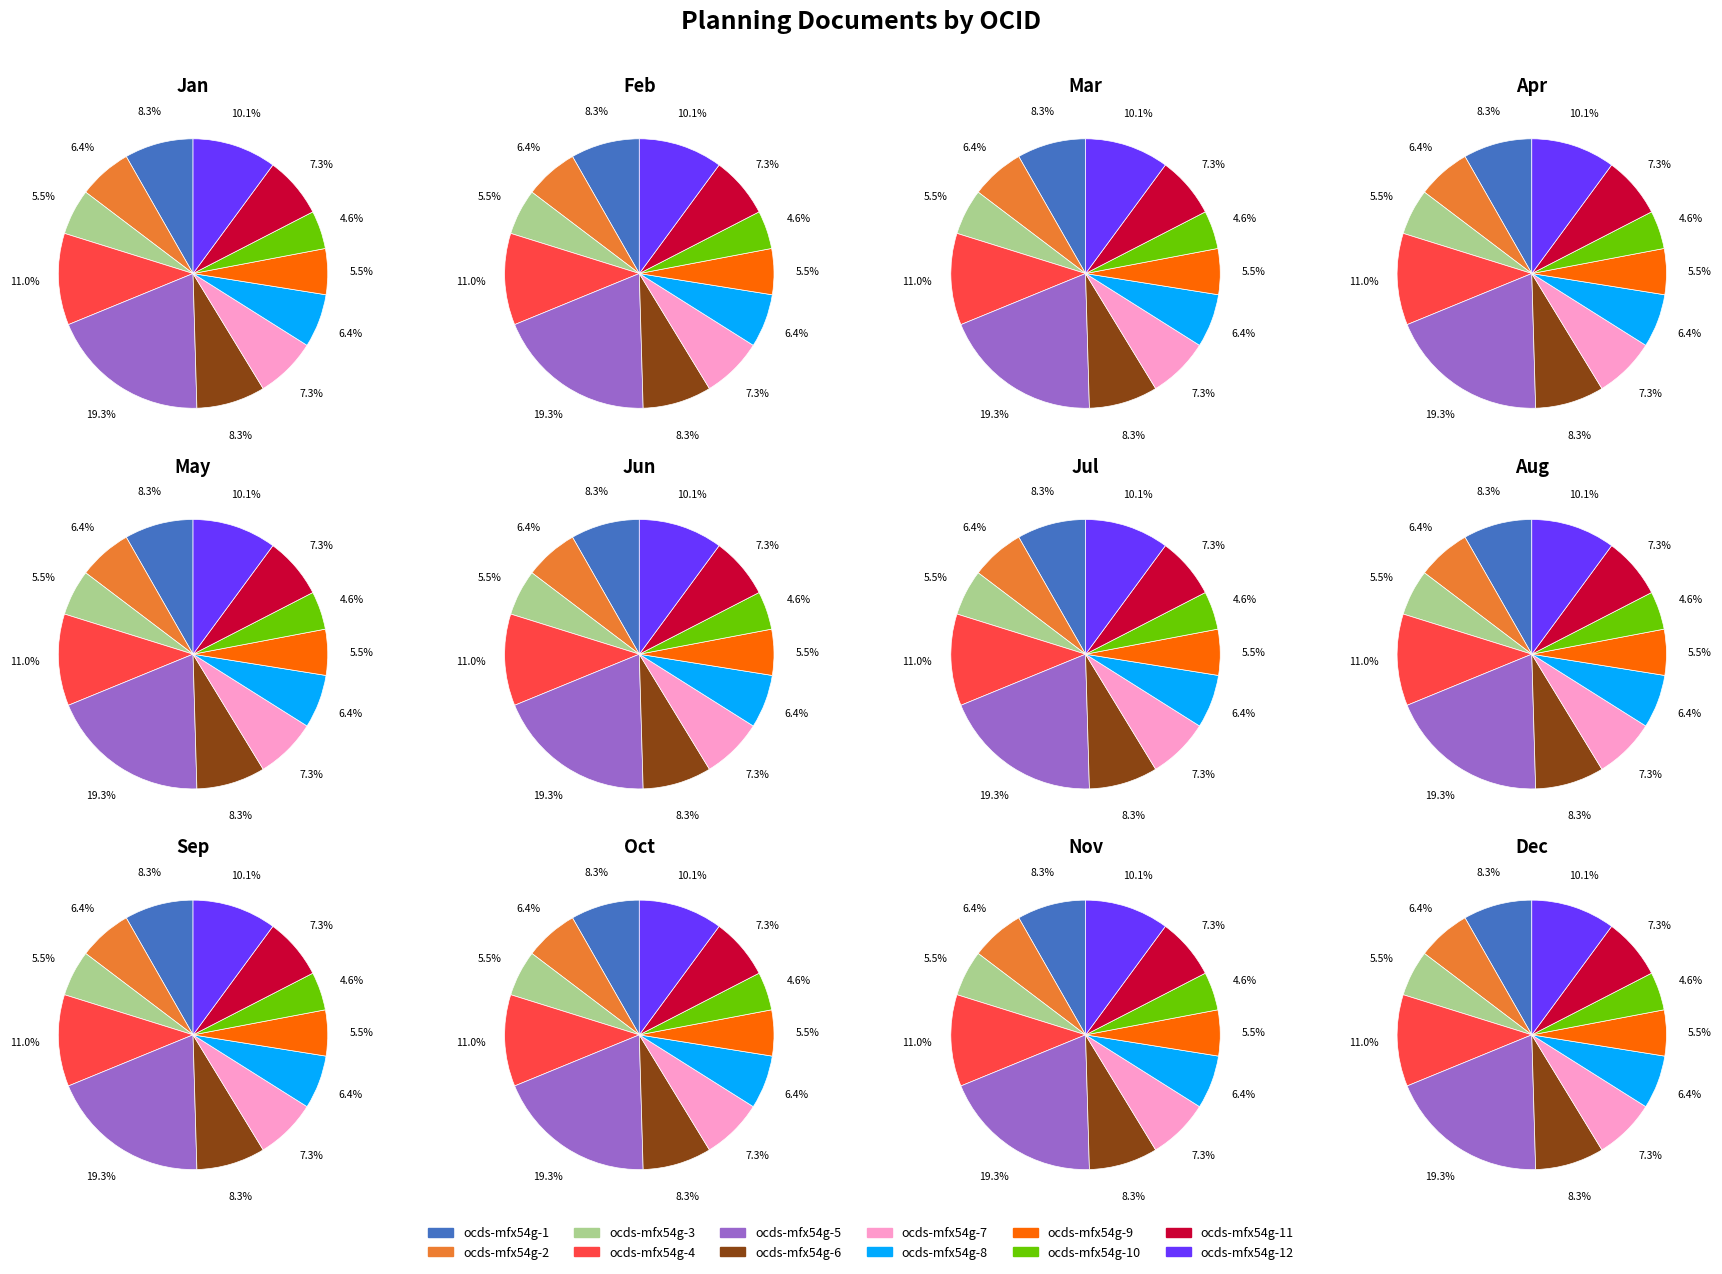

Count the number of slices in the pie.

12